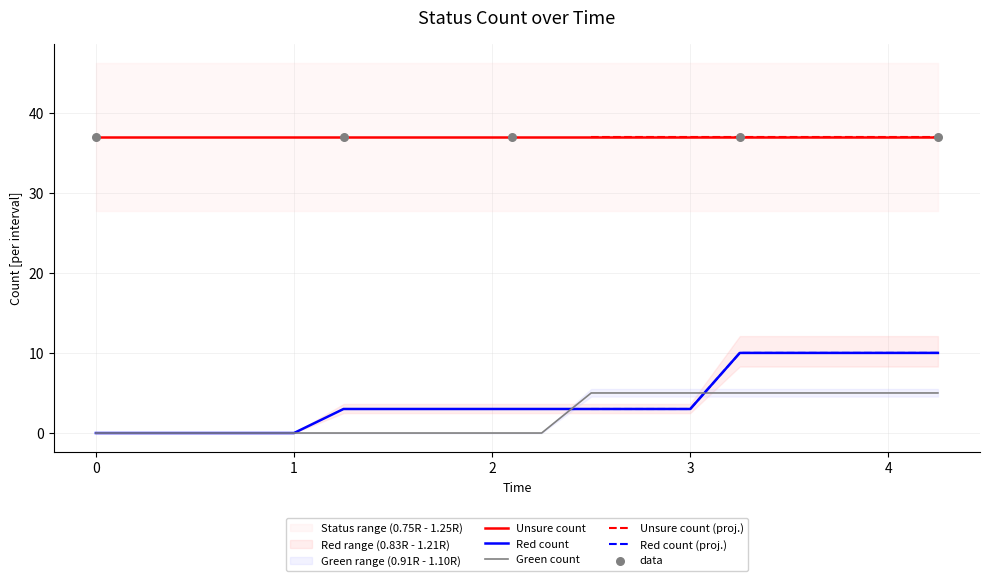

True or false: Red count has a value of 0 at 0.

True